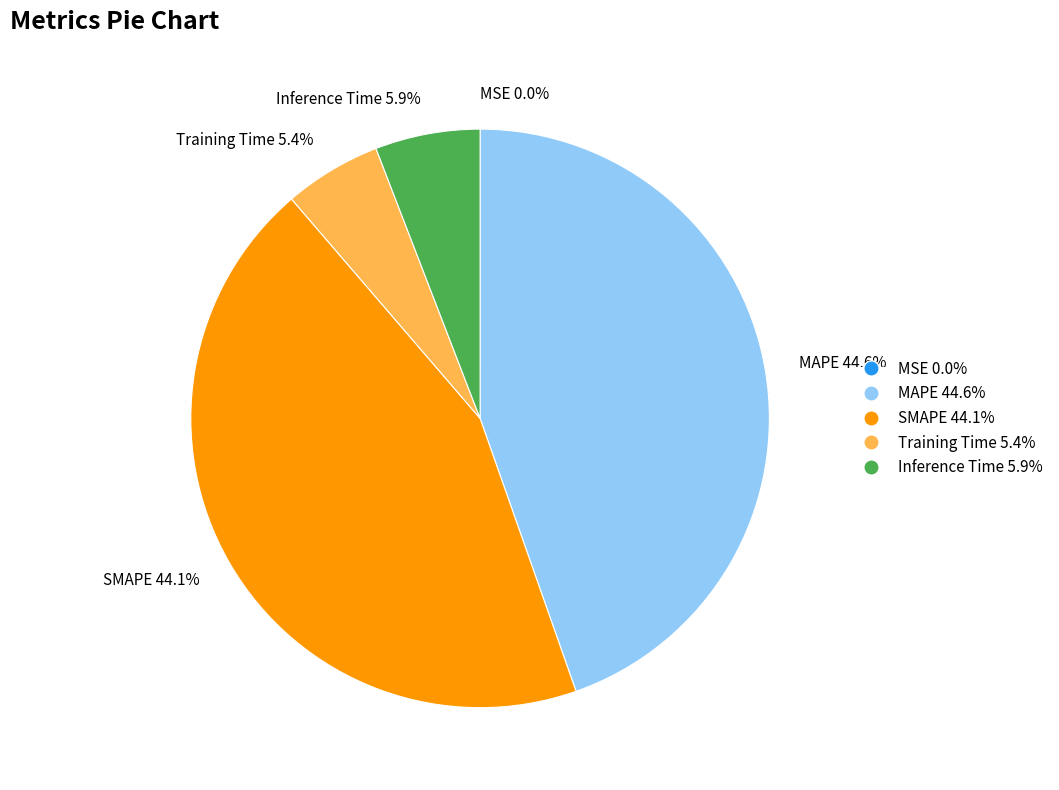

Is MAPE 44.6% the majority of the pie?

No